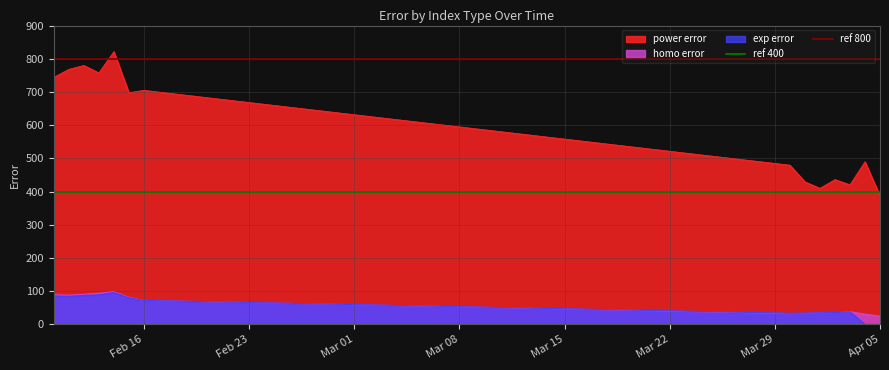

True or false: homo error and power error cross at least once.

False